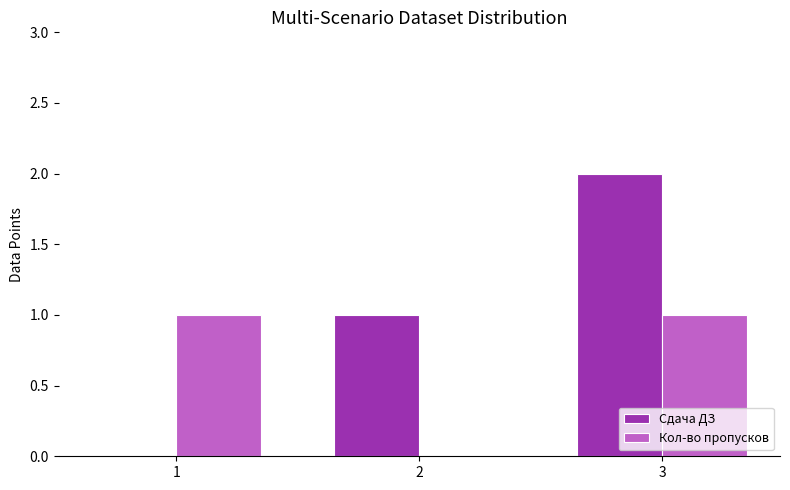

Is the value of Сдача ДЗ at 3 greater than the value of Кол-во пропусков at 1?

Yes